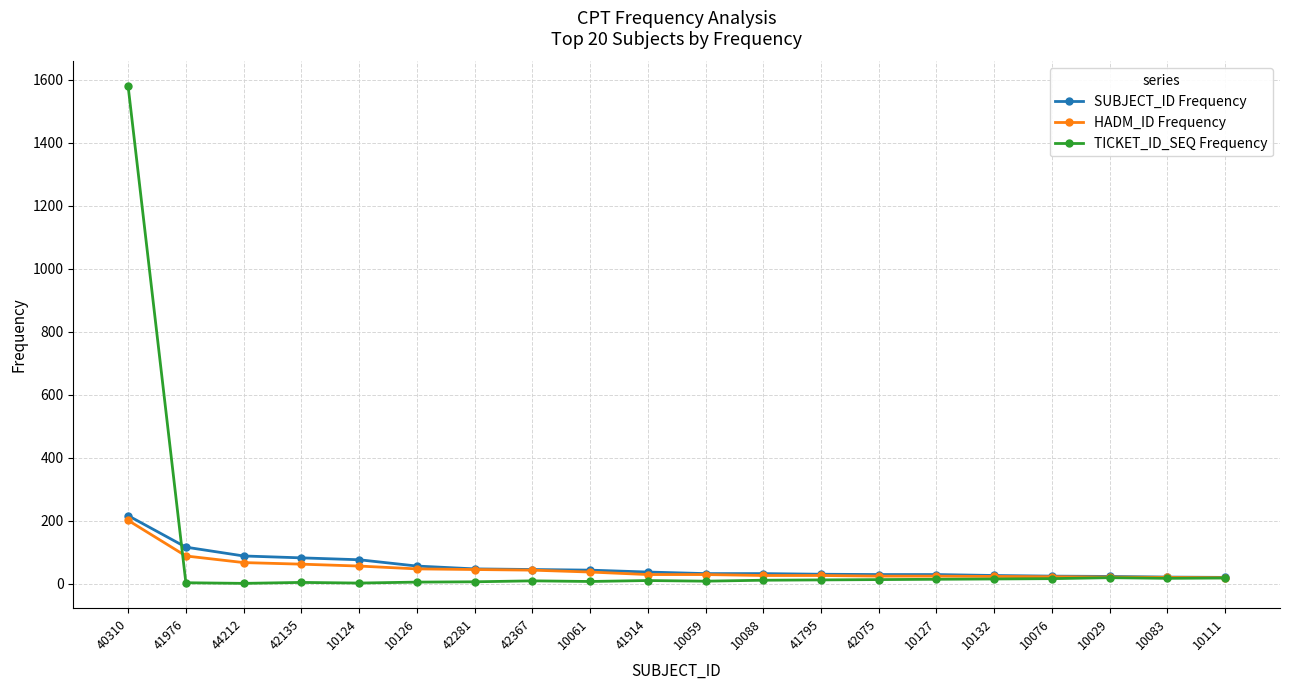

What is the lowest value of the HADM_ID Frequency series?

19